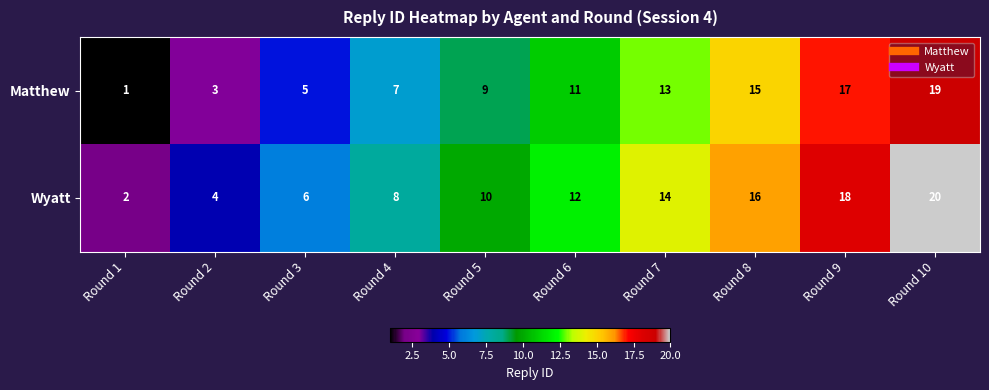

How many data points does each series have?

10